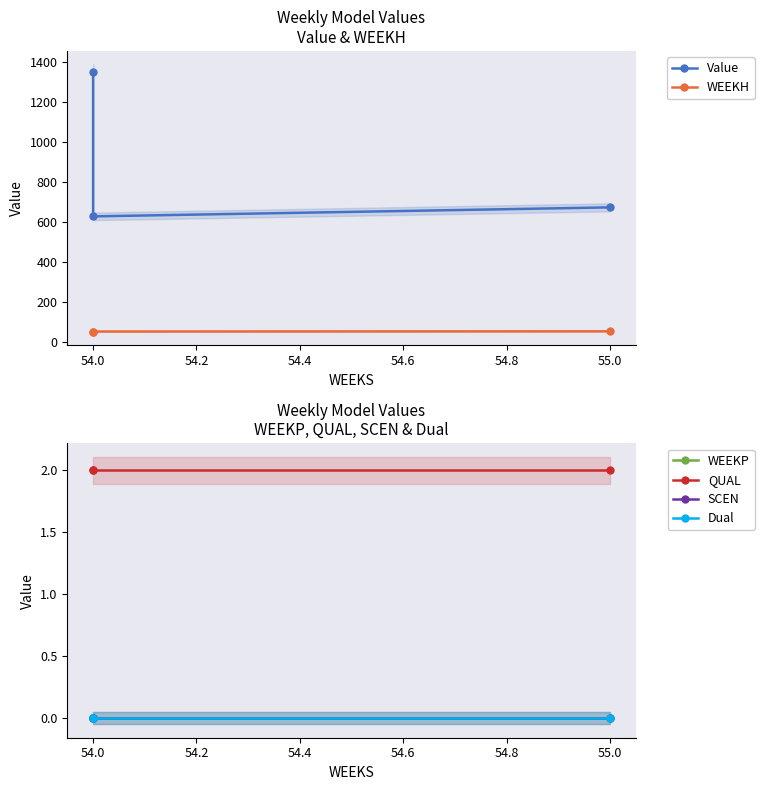

Rank the series at 55.0 from lowest to highest value.

WEEKP, SCEN, Dual, QUAL, WEEKH, Value